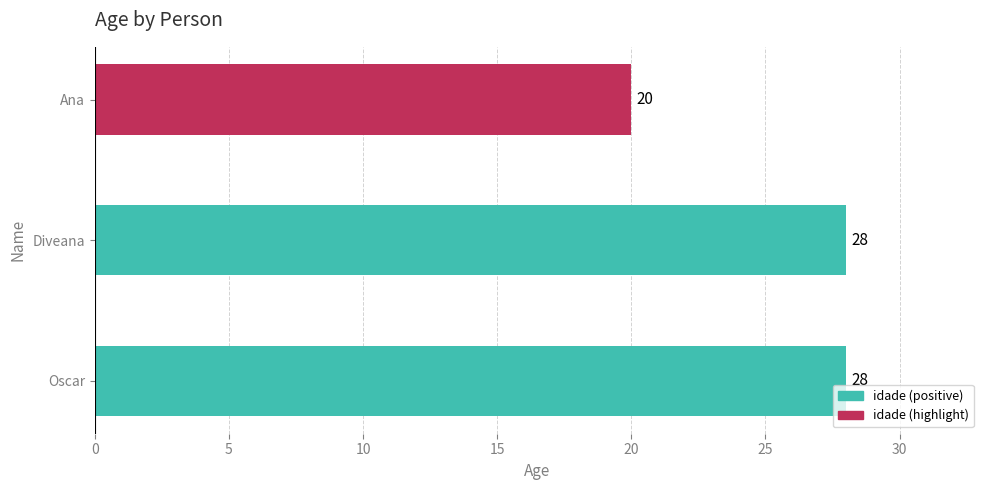

Approximately how many times larger is the value at Diveana compared to Ana?

1.4